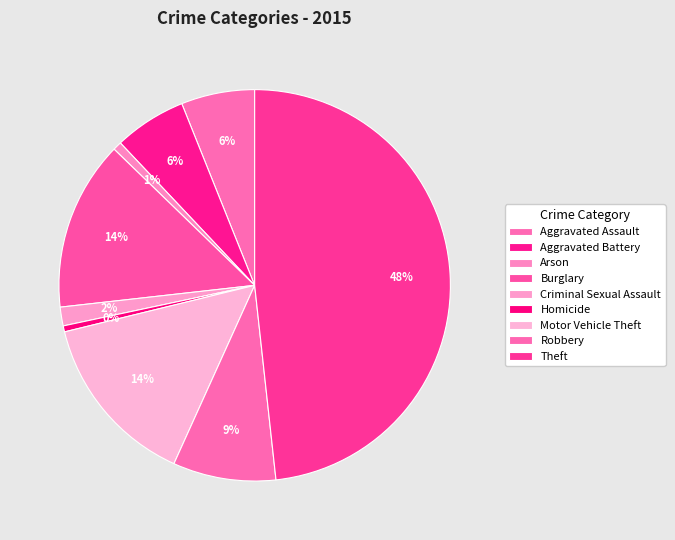

Is the sum of Arson and Motor Vehicle Theft greater than half?

No